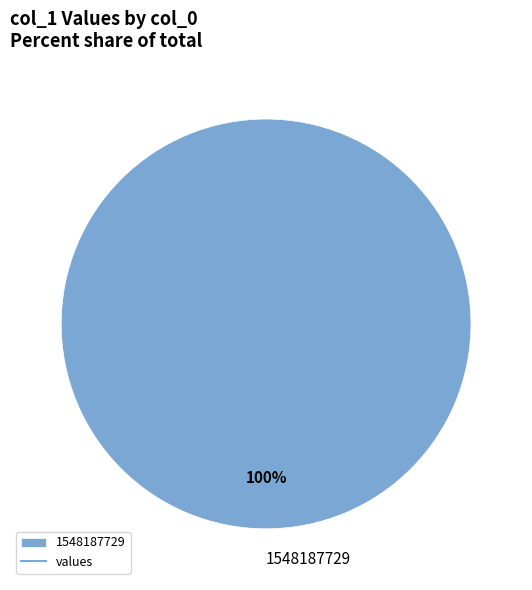

Does 1548187729 represent more than half of the total?

Yes